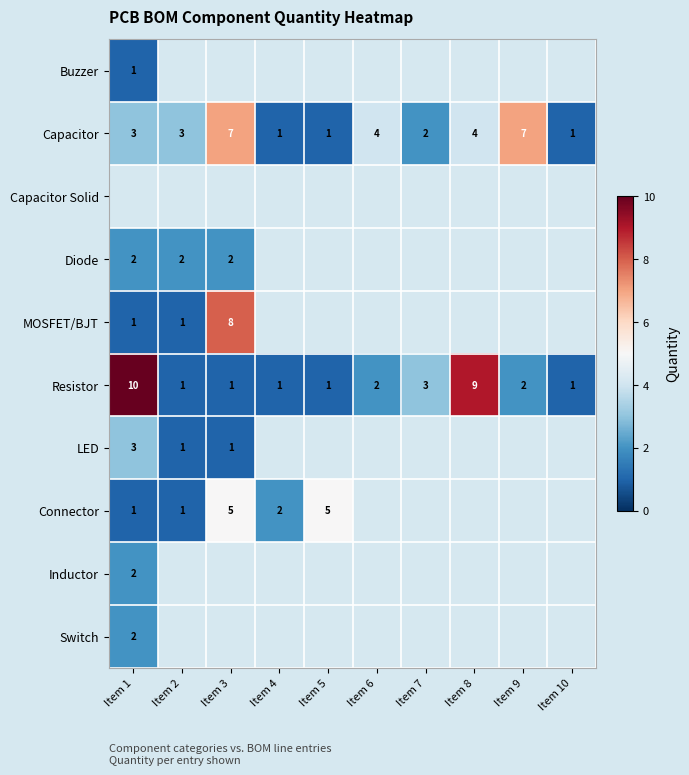

What is the sum of the Resistor values at Item 1 and Item 8?

19